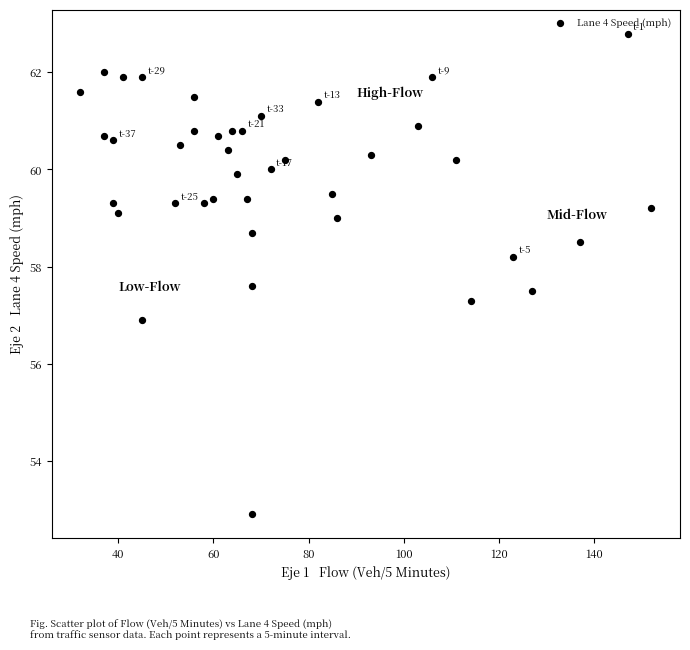

What is the range of Y values (max minus min)?

9.9